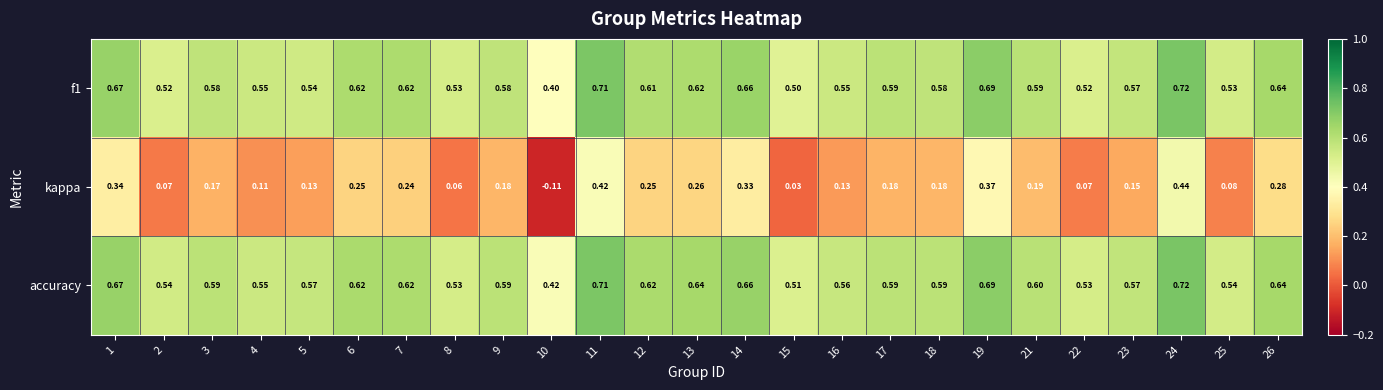

Which series has the largest total across all categories?

accuracy